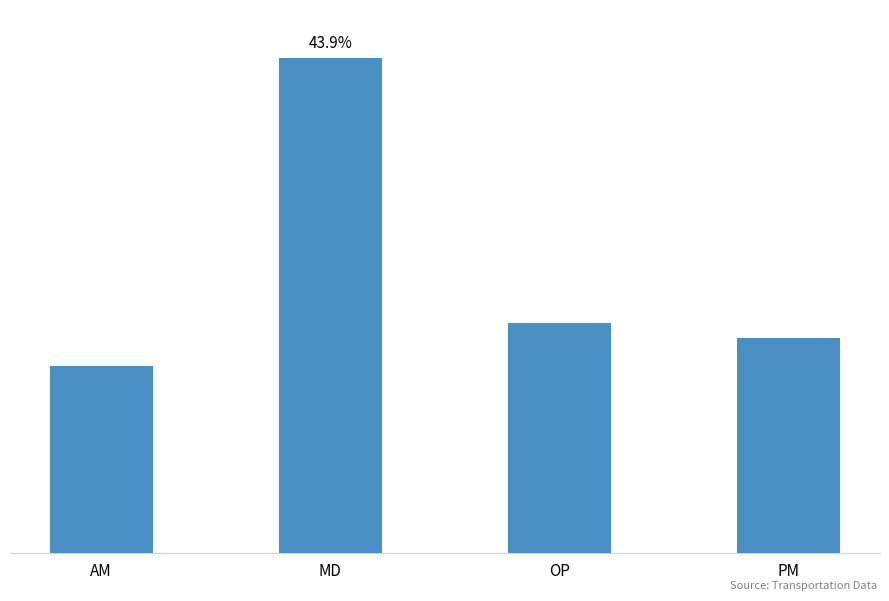

List the labels in order of value, largest first.

MD, OP, PM, AM